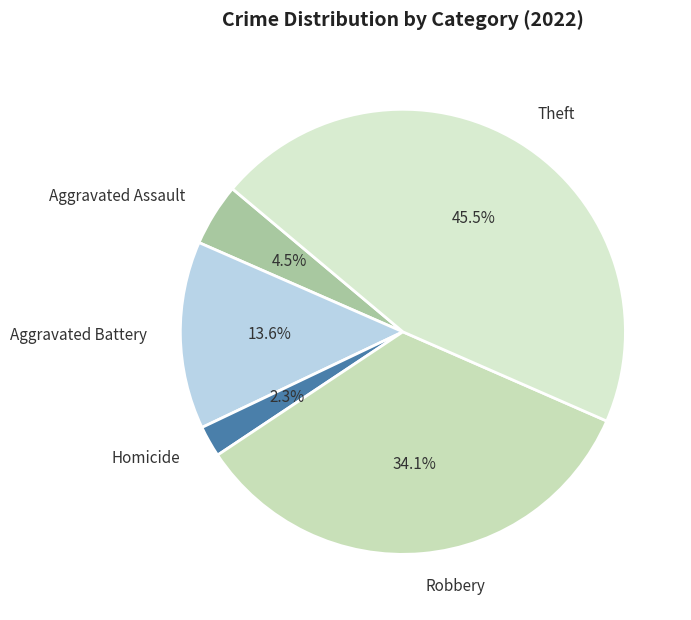

To the nearest percent, what percentage of the pie is Homicide?

2%